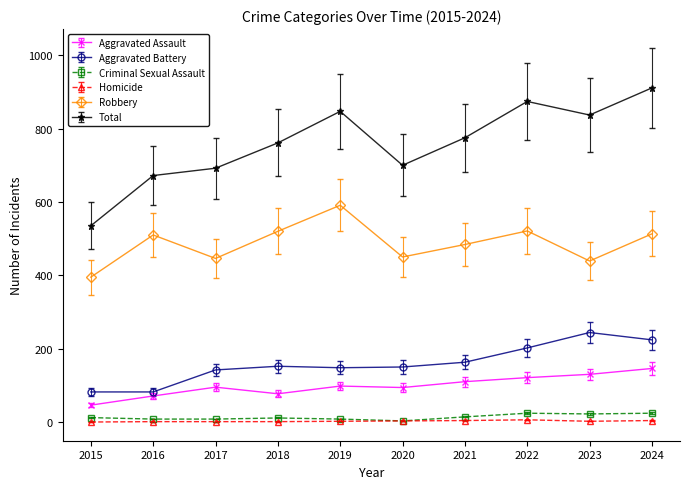

Rank the series at 2023 from lowest to highest value.

Homicide, Criminal Sexual Assault, Aggravated Assault, Aggravated Battery, Robbery, Total